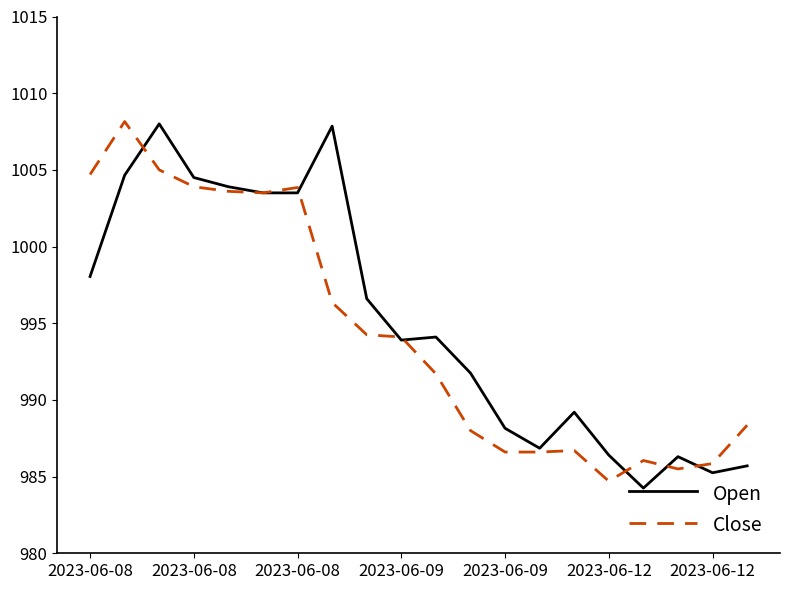

What is the highest value of the Close series?

1008.2